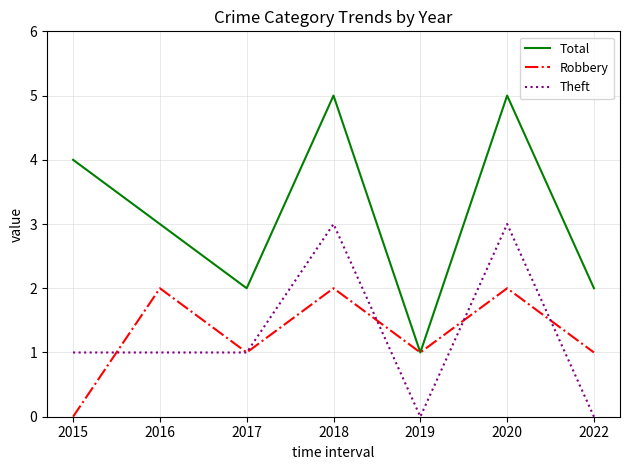

True or false: Total has a value of 3 at 2016.

True